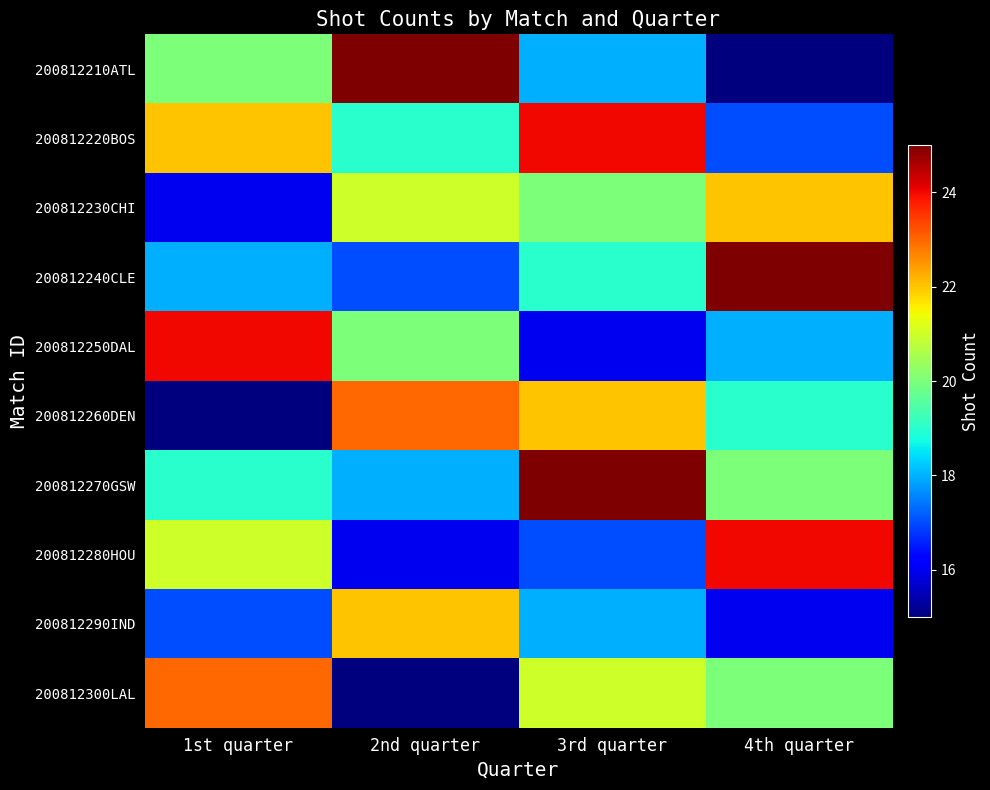

At how many categories does at least one series exceed 18?

4